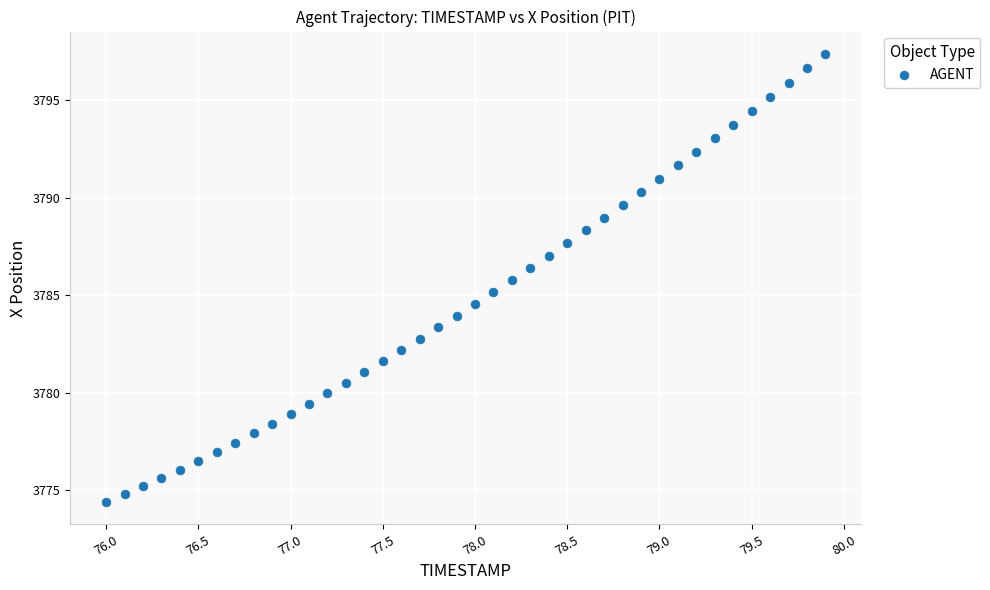

What is the range of X values (max minus min)?

3.9